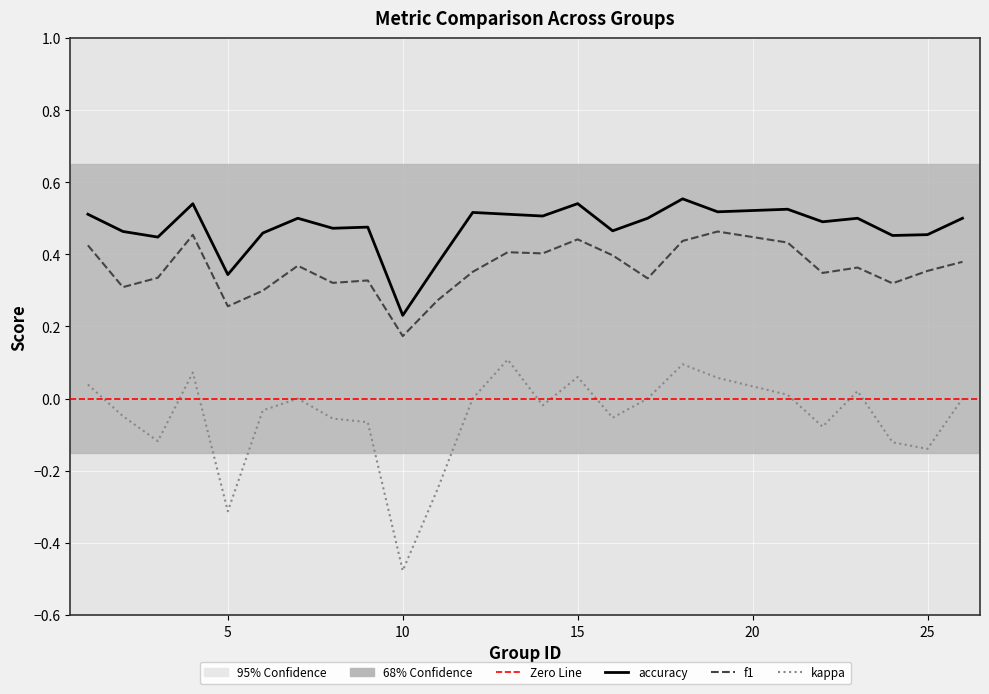

True or false: kappa and f1 cross at least once.

False